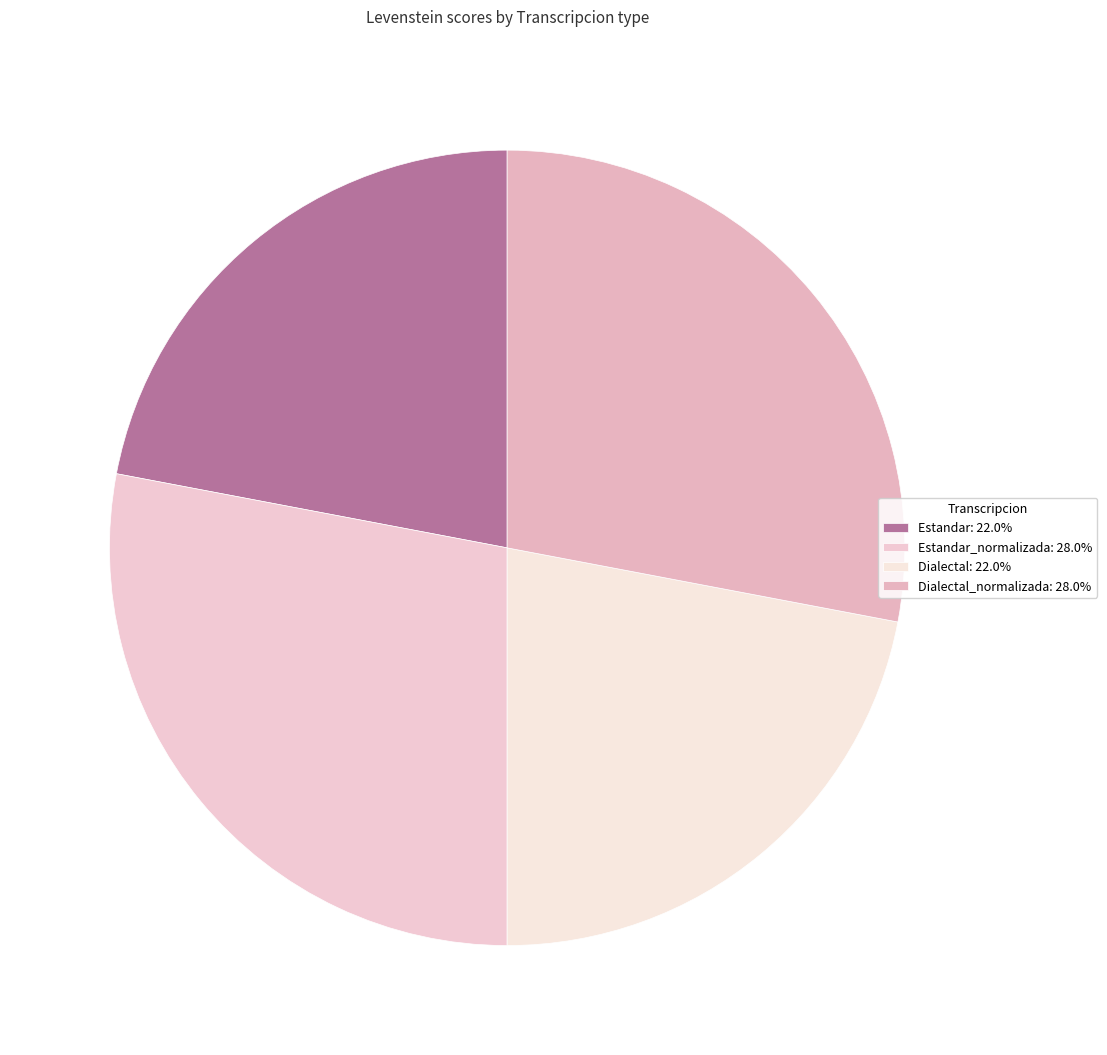

To the nearest percent, what is the average slice percentage?

25%